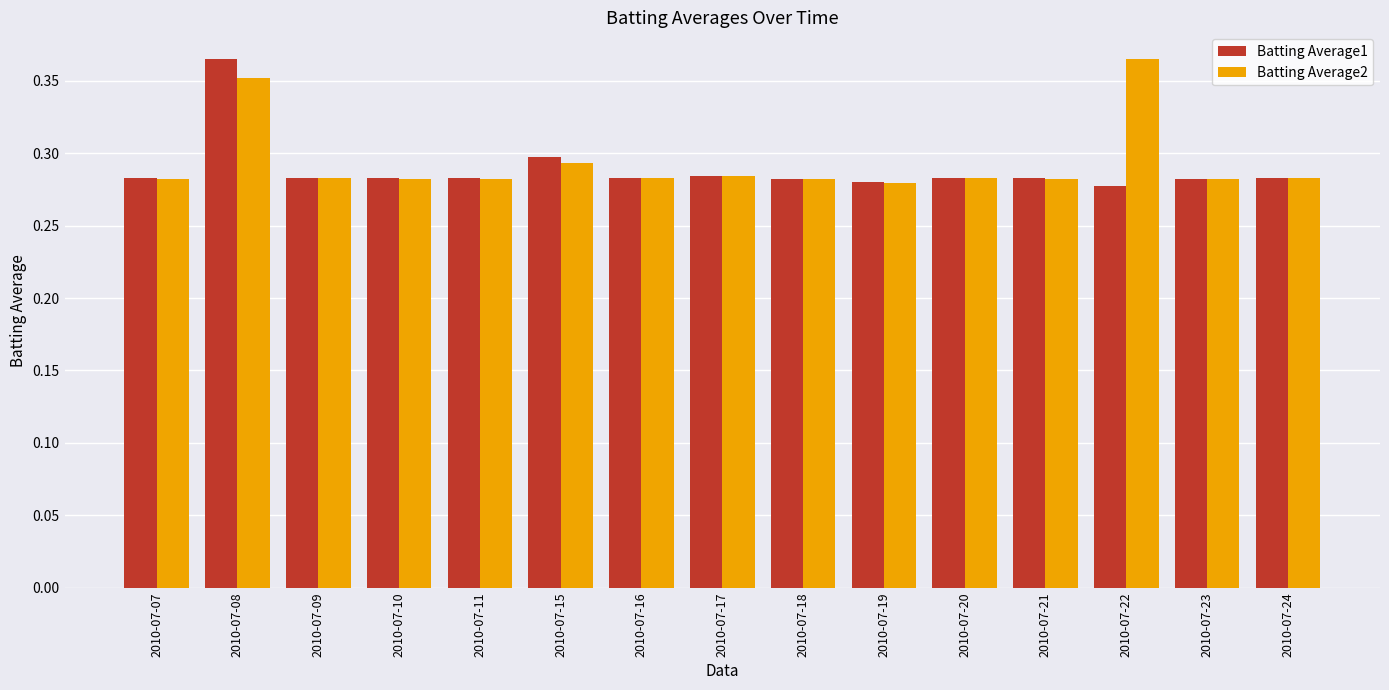

What is the sum of all Batting Average2 values?

4.4